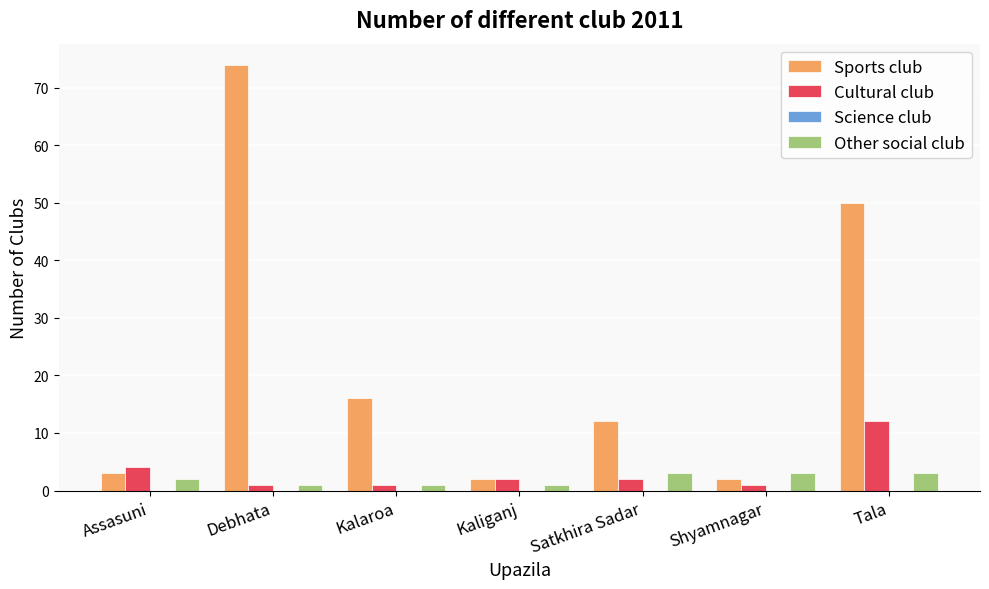

What is the label of the 4th bar from the left?

Kaliganj